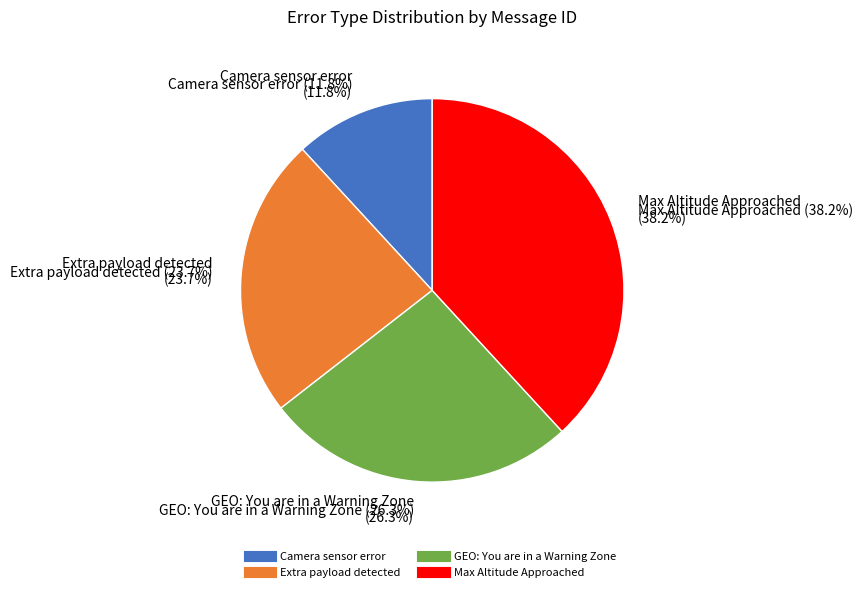

Is there any slice that represents more than half of the pie?

No